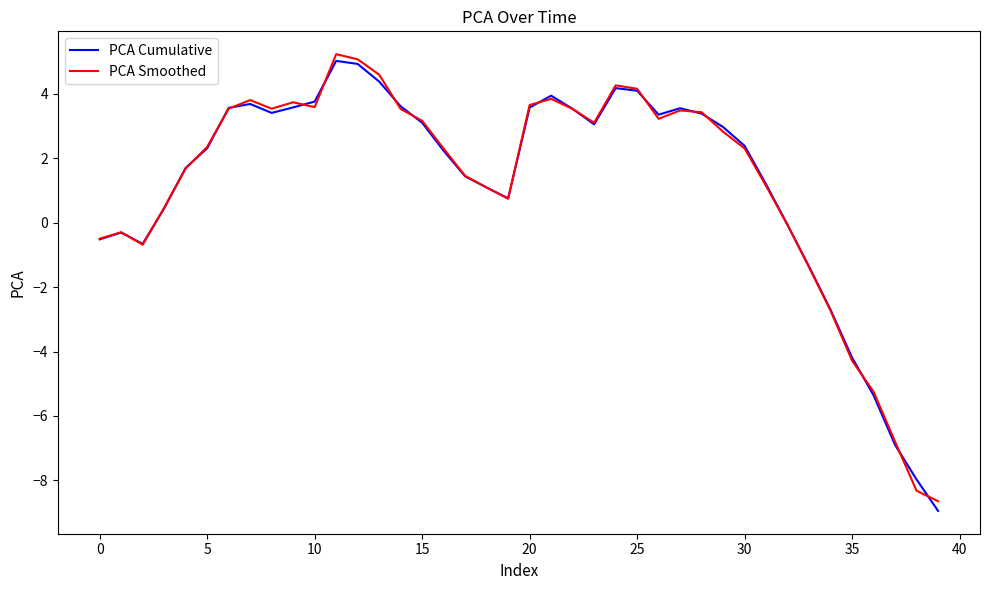

Does the chart have visible grid lines?

No